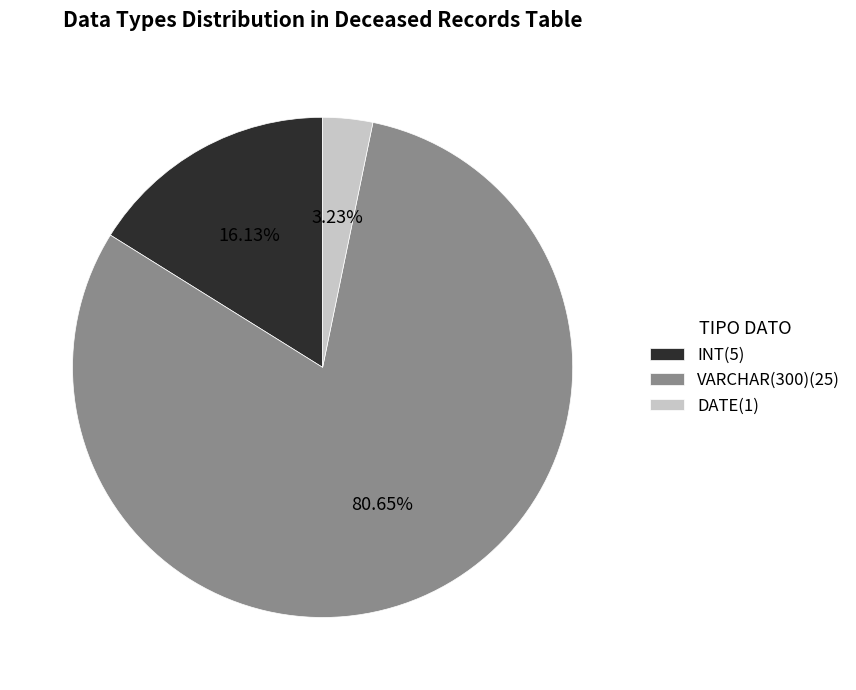

Is it true that INT is 8% of the pie?

False